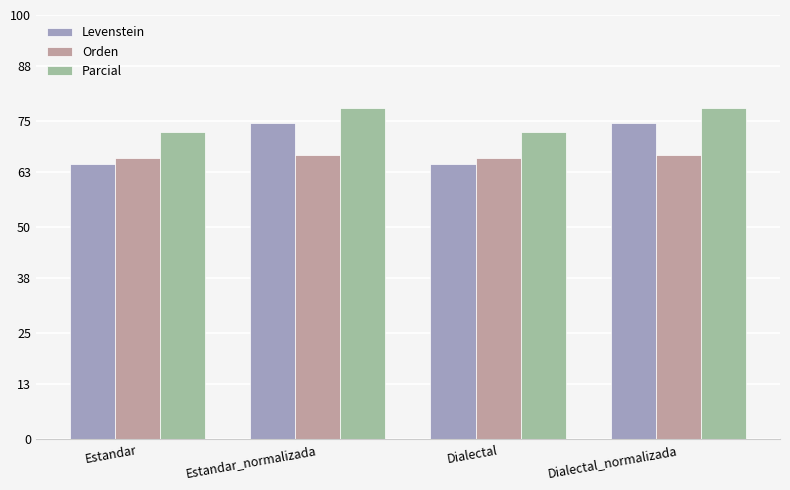

Read the Orden value at Estandar.

66.3